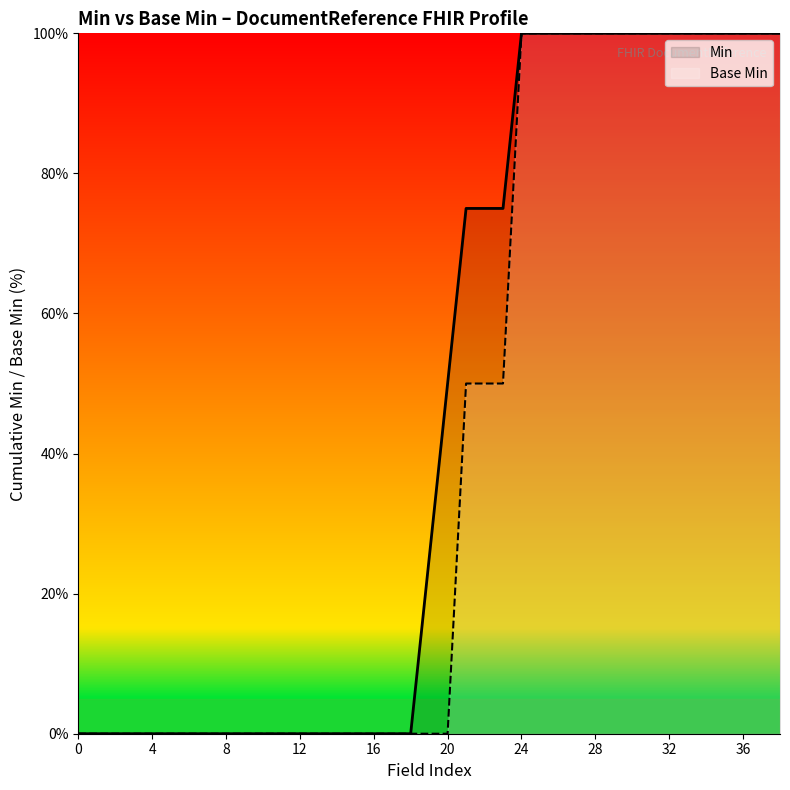

True or false: Base Min has more than 0 interior local peaks.

False